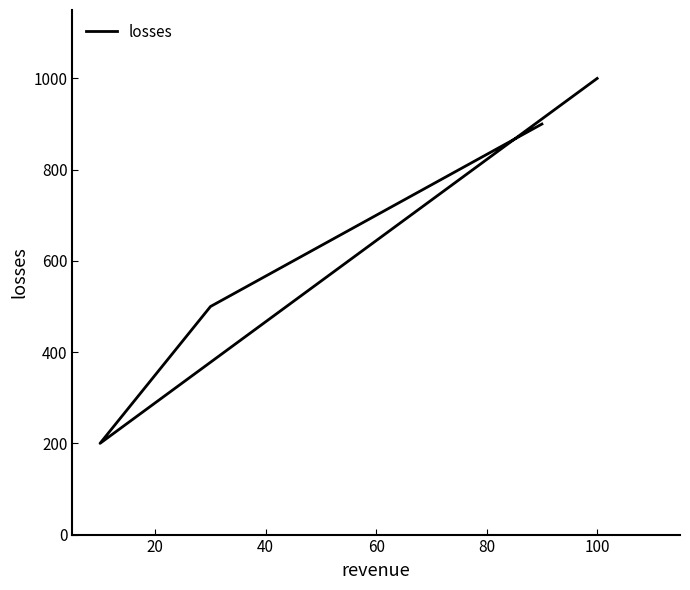

What is the average value?

650